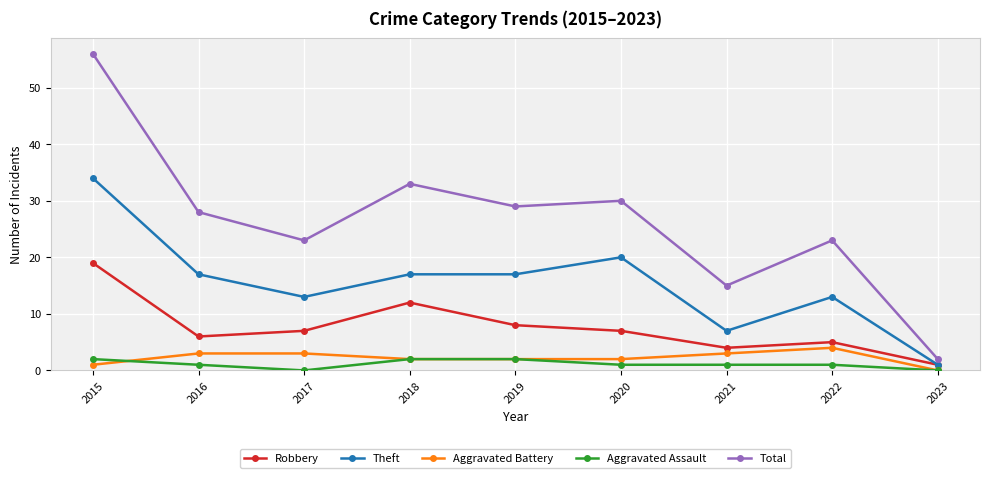

What is the difference between the Aggravated Assault values at 2021 and 2019?

1